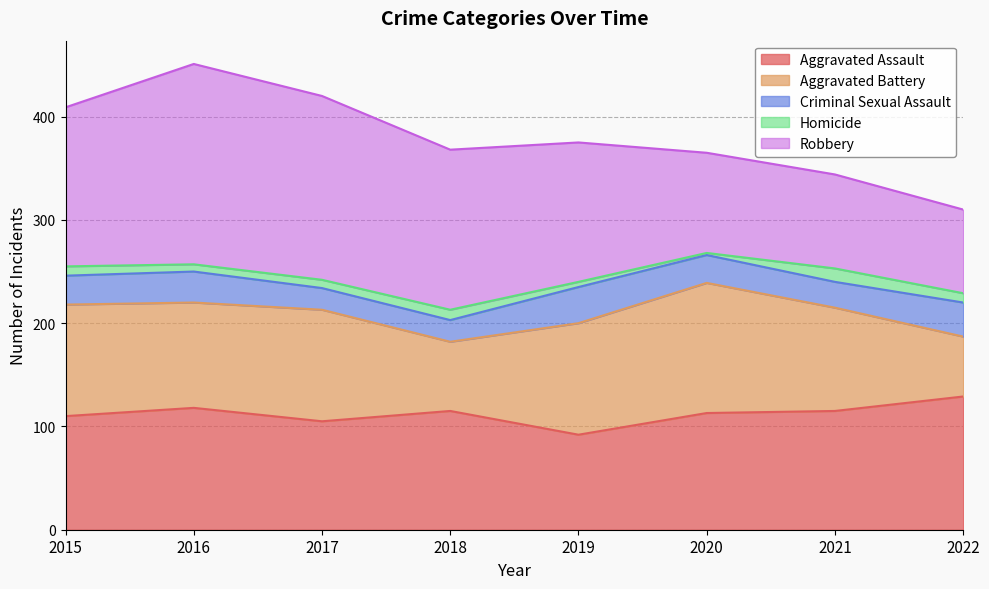

What is the sum of all Aggravated Assault values?

897